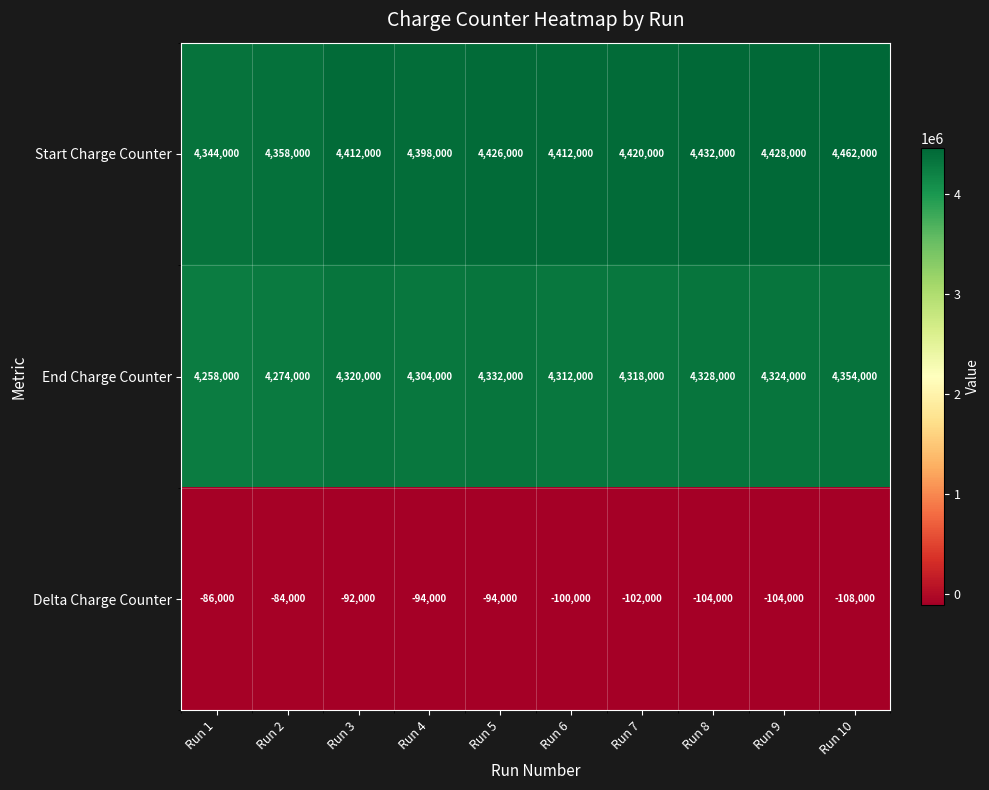

At which category is the sum across all series the highest?

Run 10